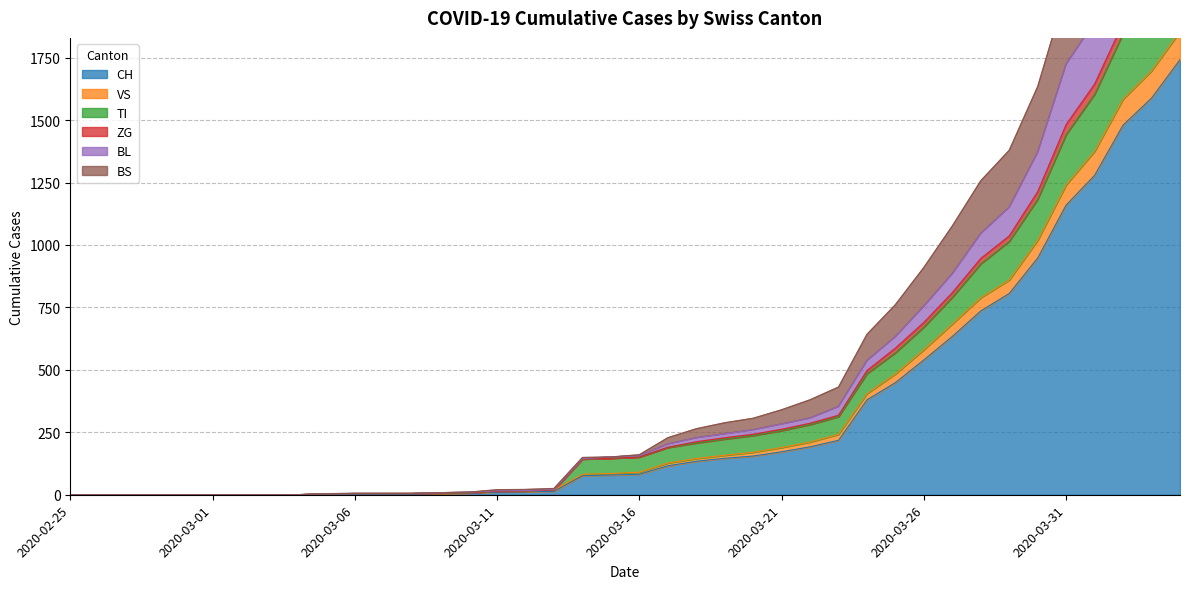

What are all the series names shown in the legend?

CH, VS, TI, ZG, BL, BS